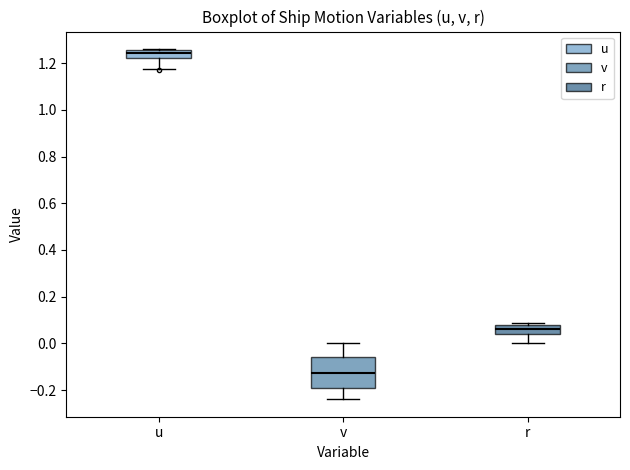

Which box's median line is the highest?

u